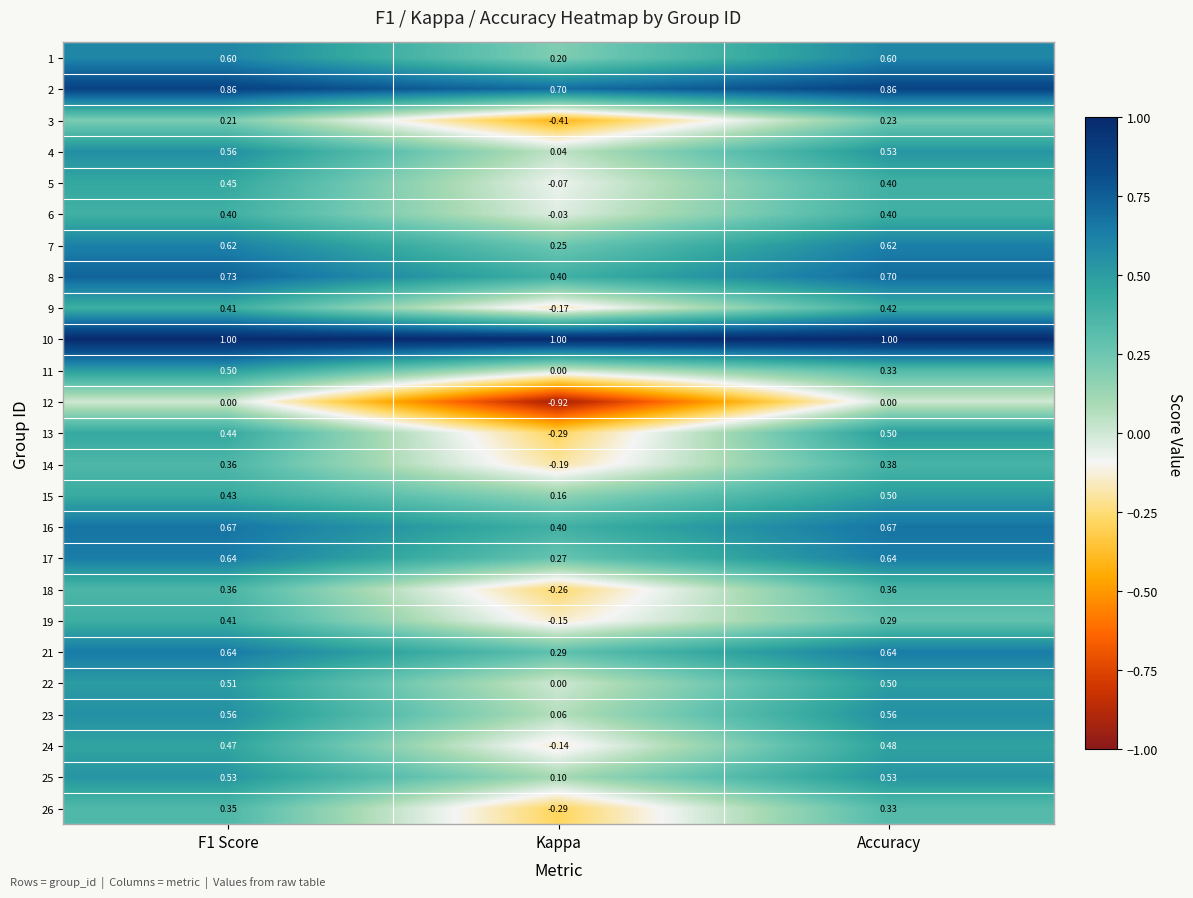

What is the spread (max minus min) of values at F1 Score?

1.0